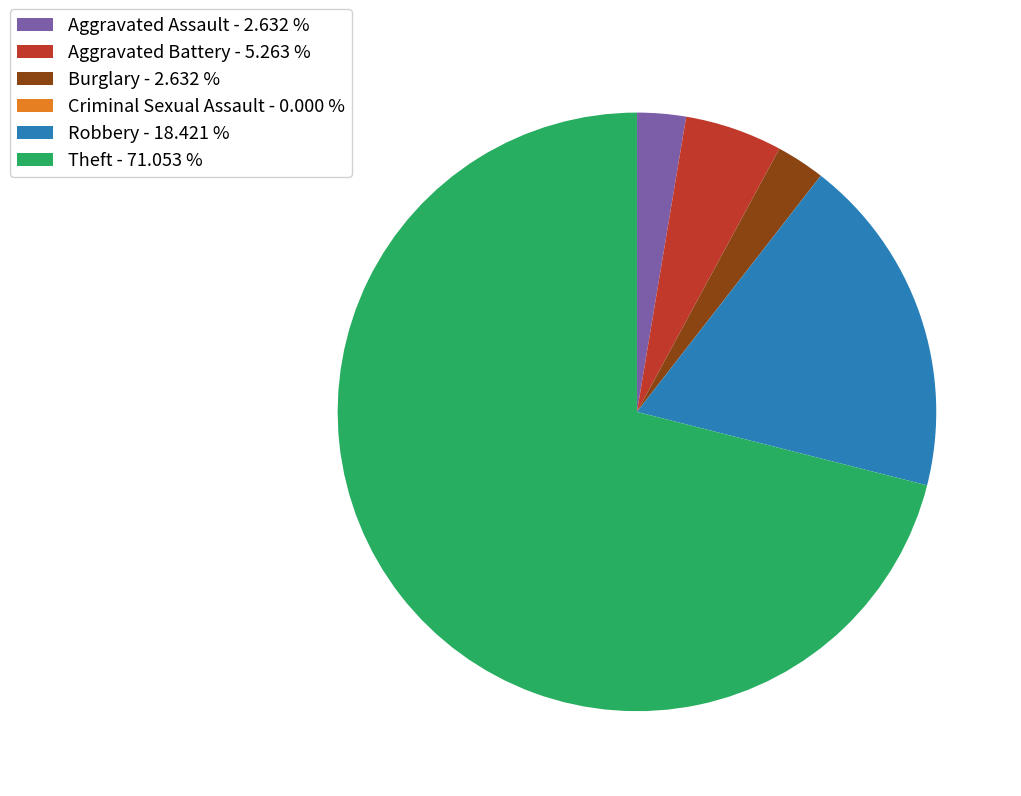

Does Theft account for over 50% of the chart?

Yes